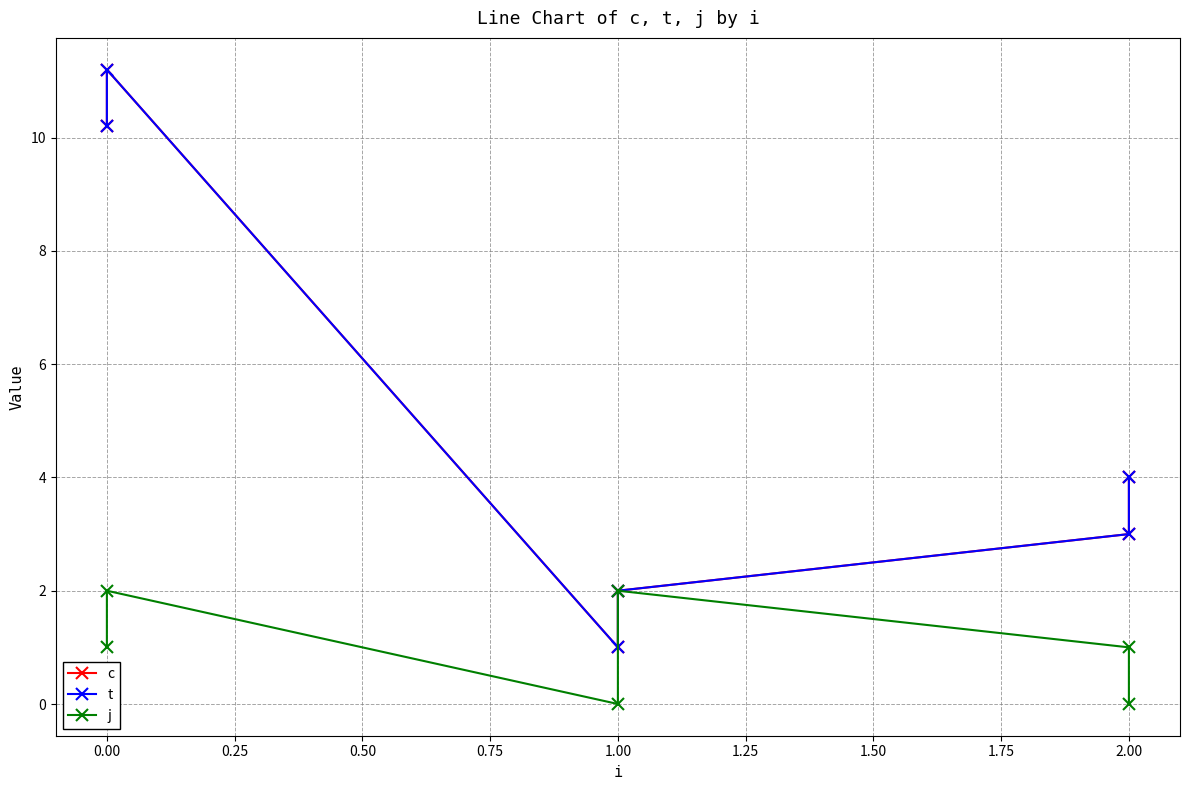

In c, how many points are higher than both neighbors (excluding endpoints)?

1